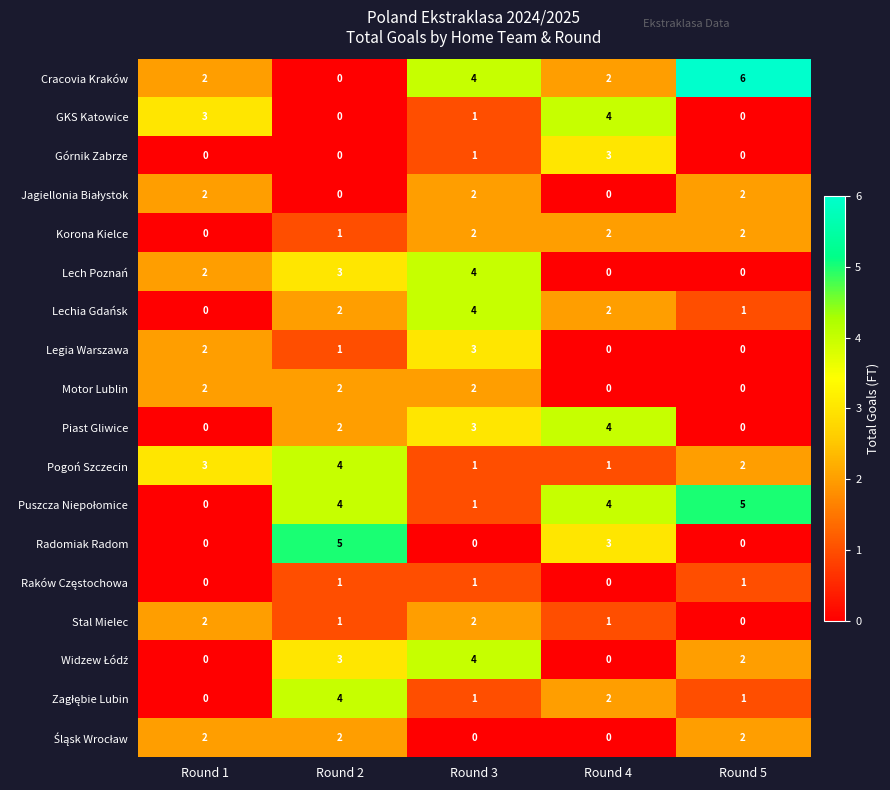

Which series has the widest spread of values?

Cracovia Kraków